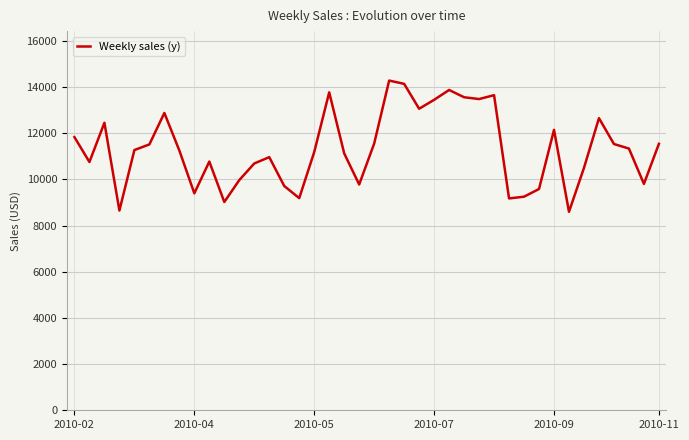

How many interior local peaks (higher than both neighbors) does the data have?

10